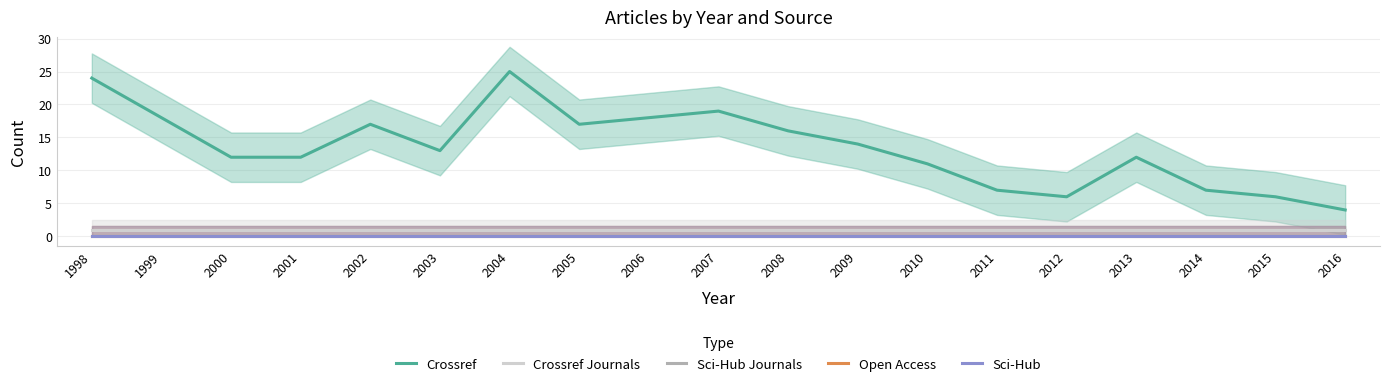

What are all the series names shown in the legend?

Crossref, Crossref Journals, Sci-Hub Journals, Open Access, Sci-Hub